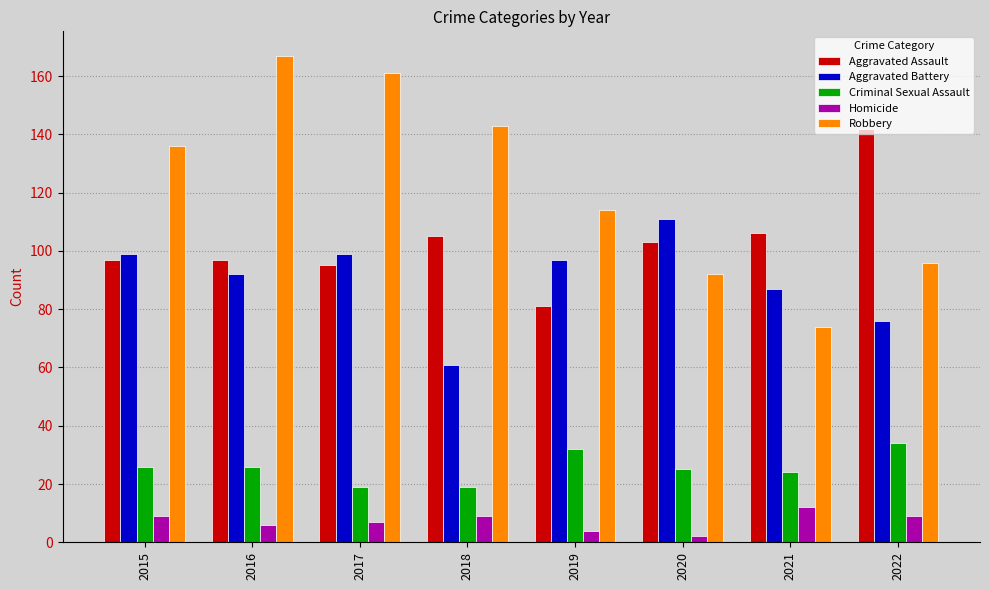

How many bars are there in each group?

5